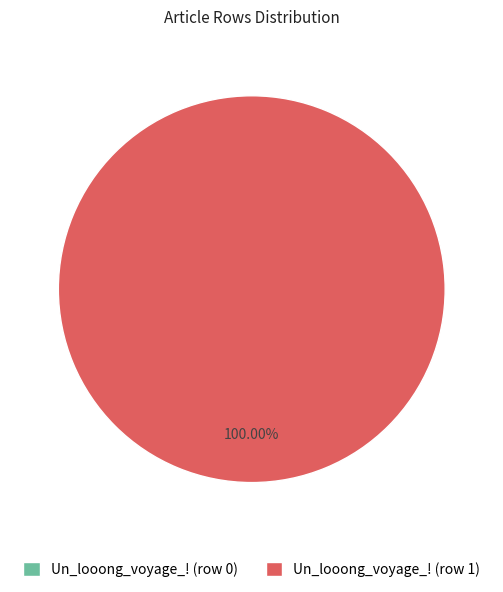

To the nearest percent, what is the difference between the largest and smallest slice percentages?

100%